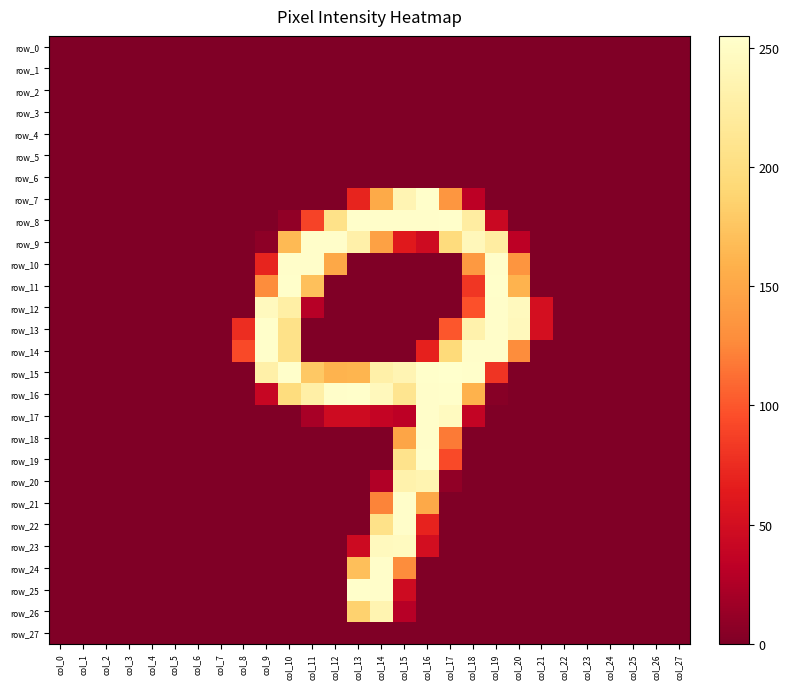

What is the difference between the second highest and second lowest values in the row_12 series?

245